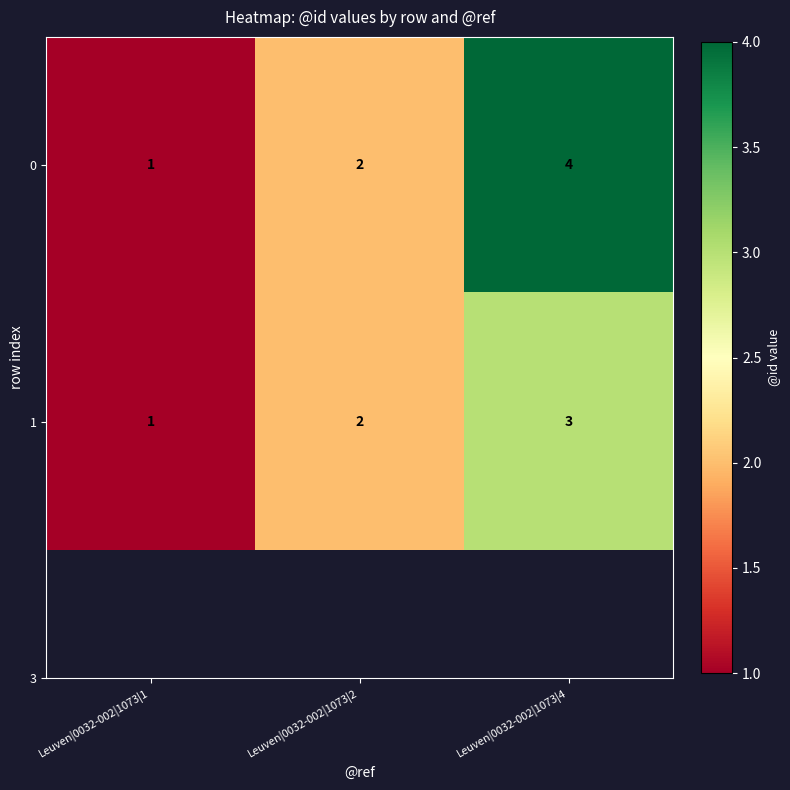

What is the sum of the 0 values at Leuven|0032-002|1073|4 and Leuven|0032-002|1073|1?

5